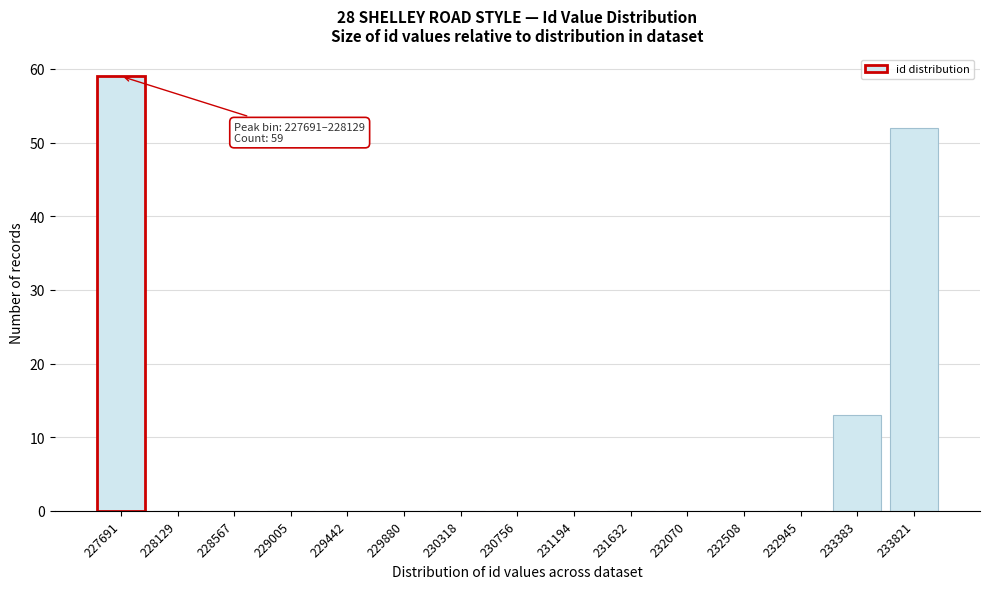

Reading left to right, transcribe all the data shown in this chart.

227691=59	228129=0	228567=0	229005=0	229442=0	229880=0	230318=0	230756=0	231194=0	231632=0	232070=0	232508=0	232945=0	233383=13	233821=52